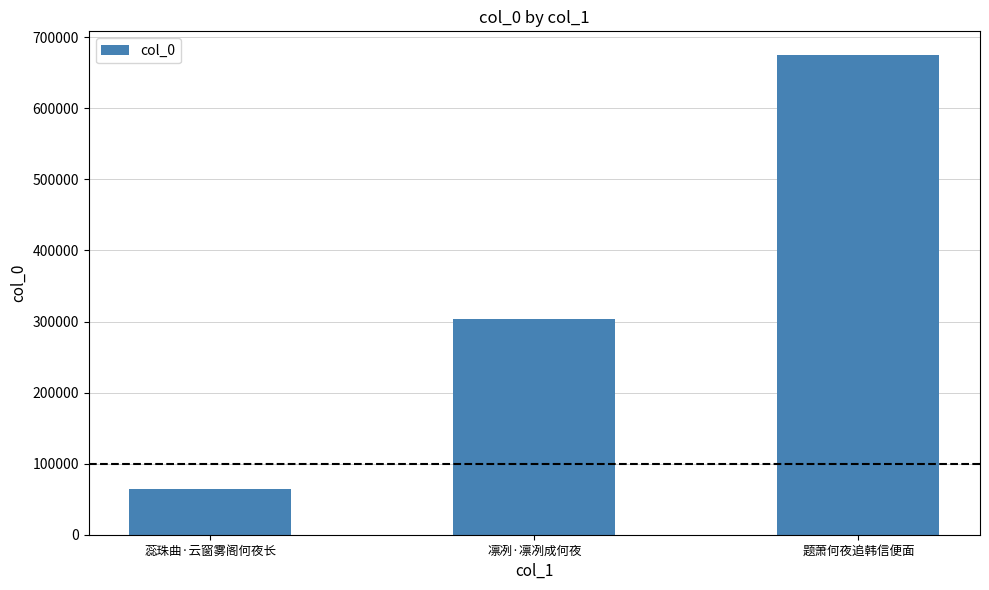

Reading left to right, what are all the values shown in this chart?

63987	303969	674648